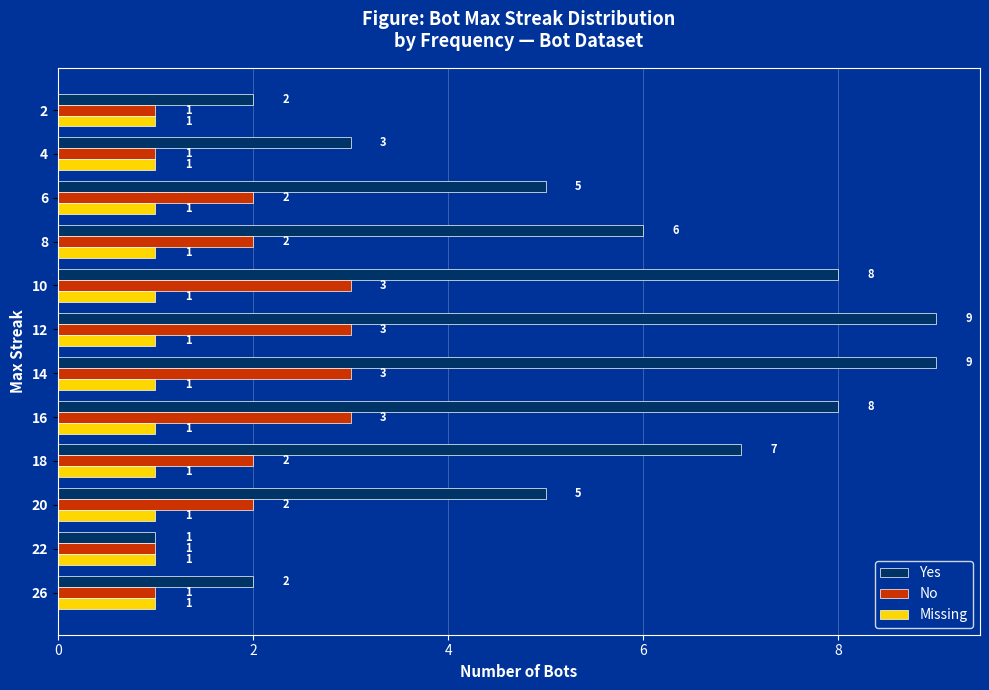

Which series changed the most between 26 and 20?

Yes